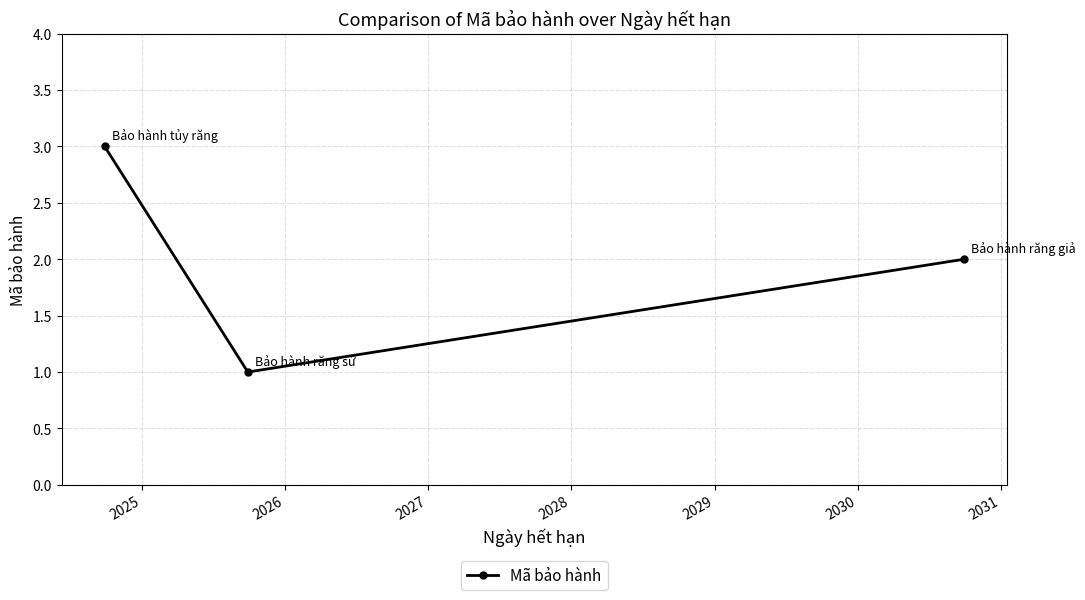

What is the difference between the second highest and minimum values?

1